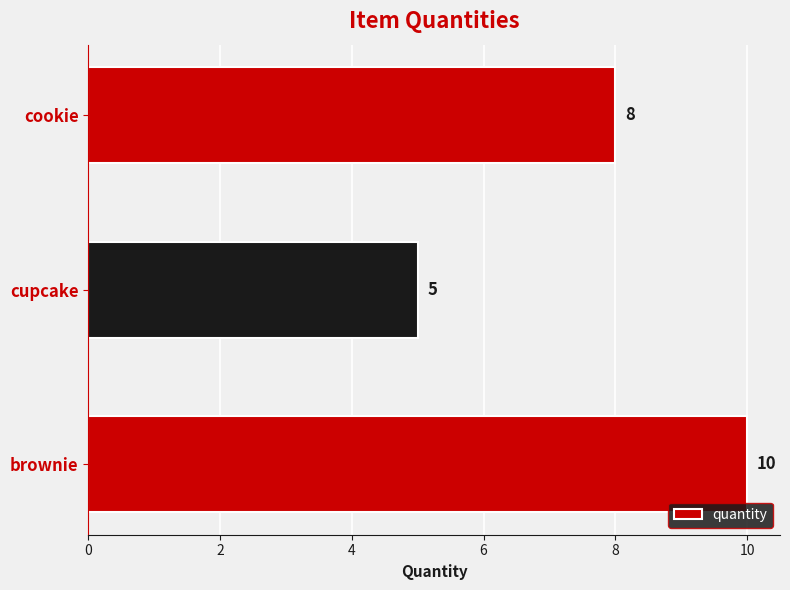

What value does the data have at cupcake?

5